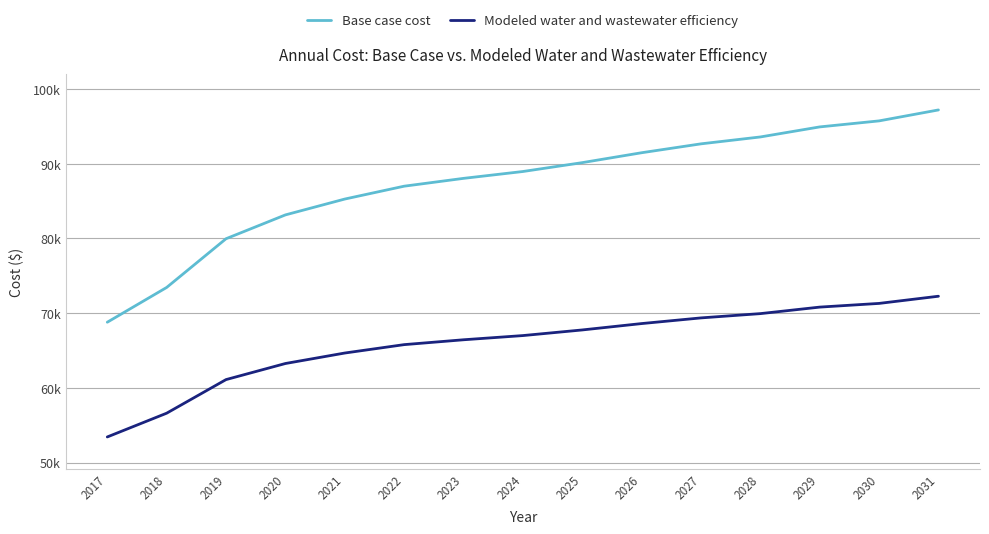

Does the chart have visible grid lines?

Yes